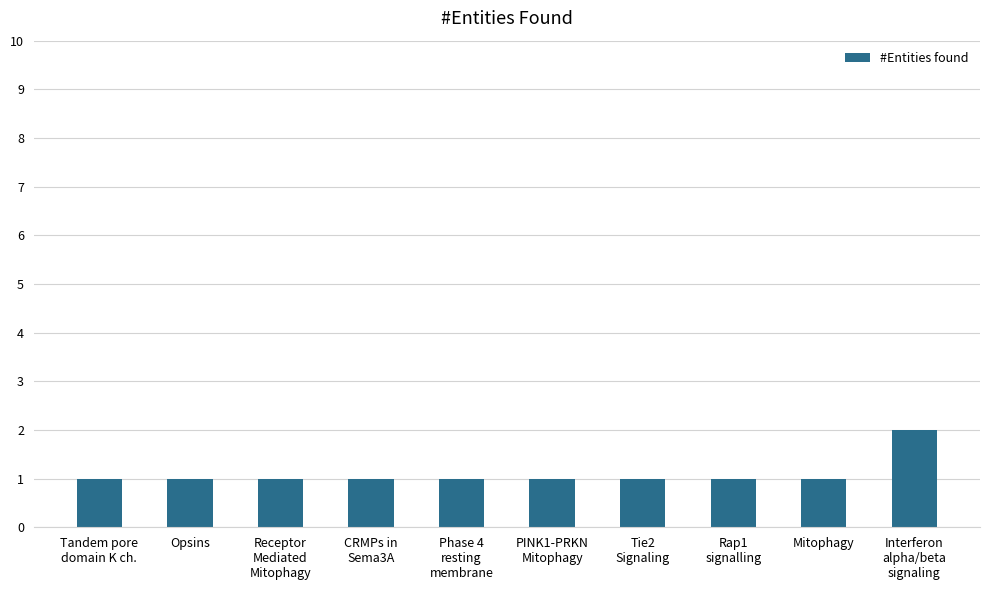

Reading right to left, what are all the values shown in this chart?

Interferon
alpha/beta
signaling=2	Mitophagy=1	Rap1
signalling=1	Tie2
Signaling=1	PINK1-PRKN
Mitophagy=1	Phase 4
resting
membrane=1	CRMPs in
Sema3A=1	Receptor
Mediated
Mitophagy=1	Opsins=1	Tandem pore
domain K ch.=1